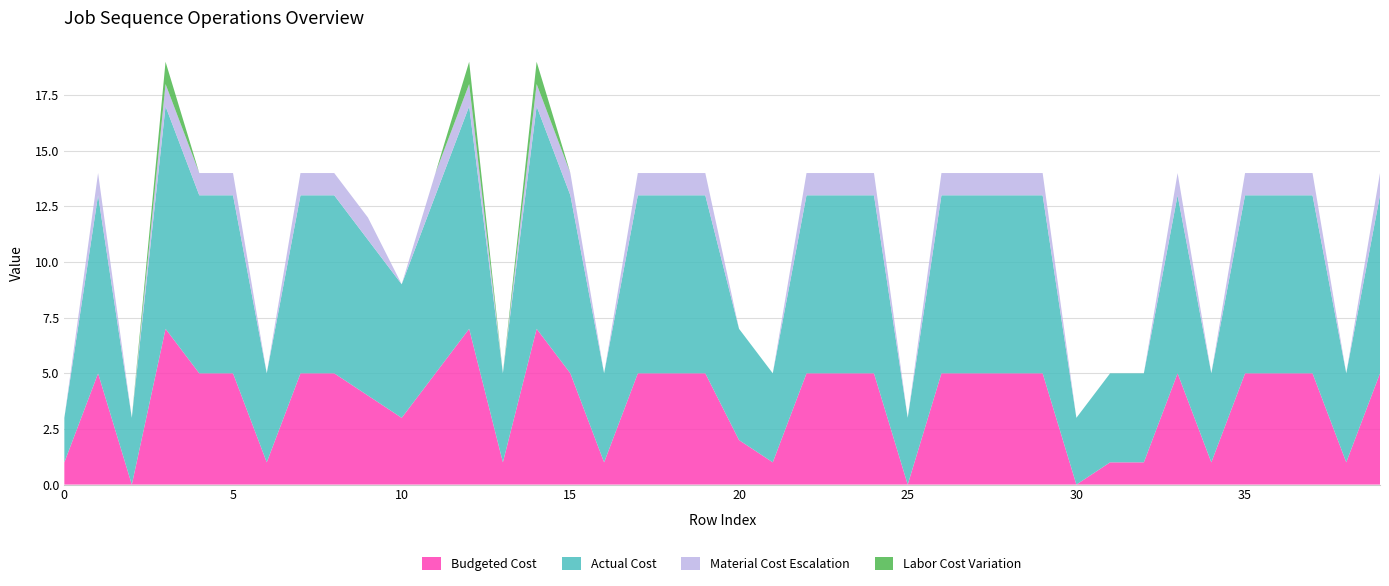

Reading left to right, list all the values displayed in this chart.

Budgeted Cost: 1	5	0	7	5	5	1	5	5	4	3	5	7	1	7	5	1	5	5	5	2	1	5	5	5	0	5	5	5	5	0	1	1	5	1	5	5	5	1	5
Actual Cost: 2	8	3	10	8	8	4	8	8	7	6	8	10	4	10	8	4	8	8	8	5	4	8	8	8	3	8	8	8	8	3	4	4	8	4	8	8	8	4	8
Material Cost Escalation: 0	1	0	1	1	1	0	1	1	1	0	1	1	0	1	1	0	1	1	1	0	0	1	1	1	0	1	1	1	1	0	0	0	1	0	1	1	1	0	1
Labor Cost Variation: 0	0	0	1	0	0	0	0	0	0	0	0	1	0	1	0	0	0	0	0	0	0	0	0	0	0	0	0	0	0	0	0	0	0	0	0	0	0	0	0